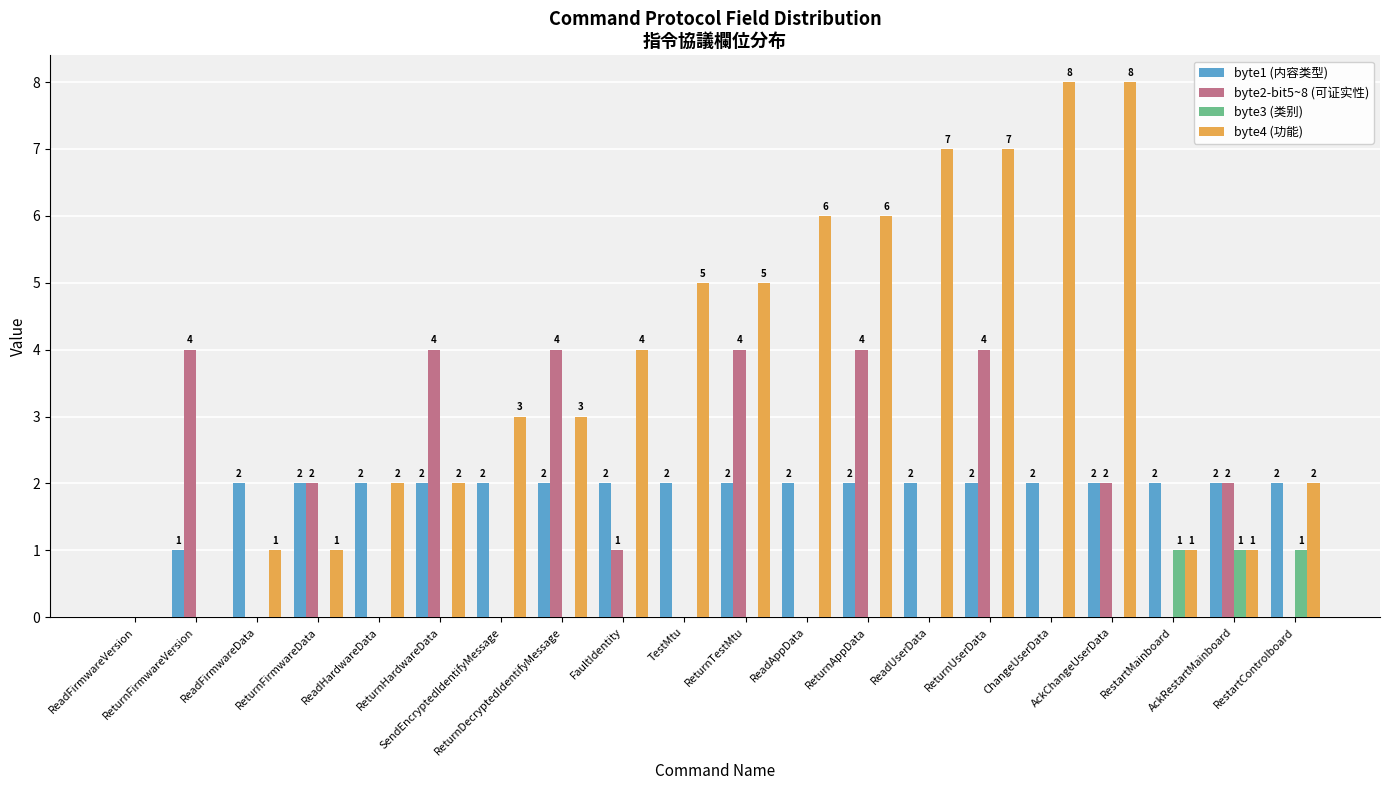

How many distinct data groups are displayed?

4